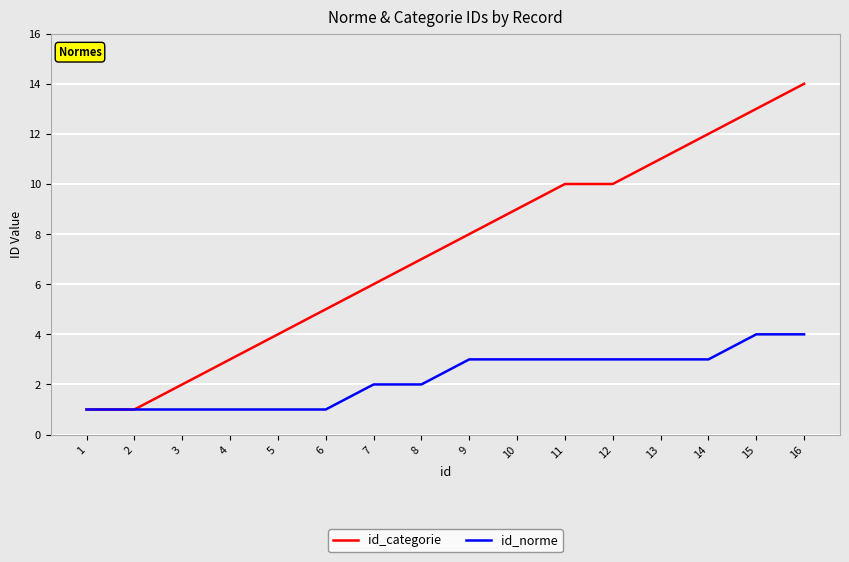

Which series has the largest range (max minus min)?

id_categorie